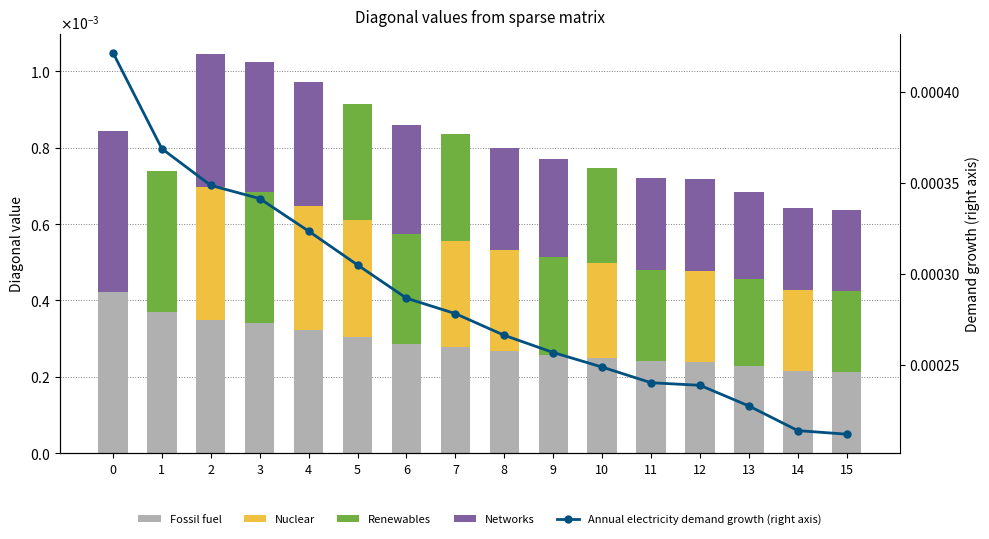

The Nuclear series shows 0.0 at 2. True or false?

True